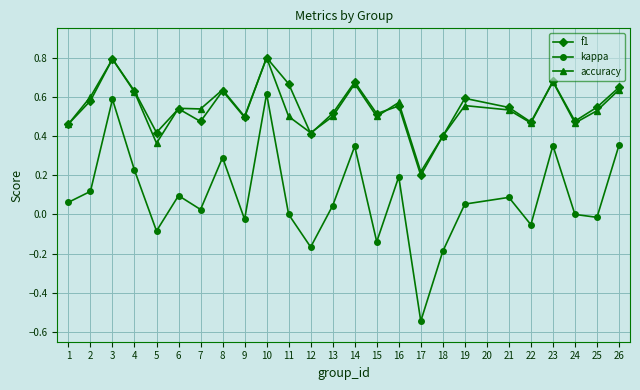

Which series has the widest spread of values?

kappa